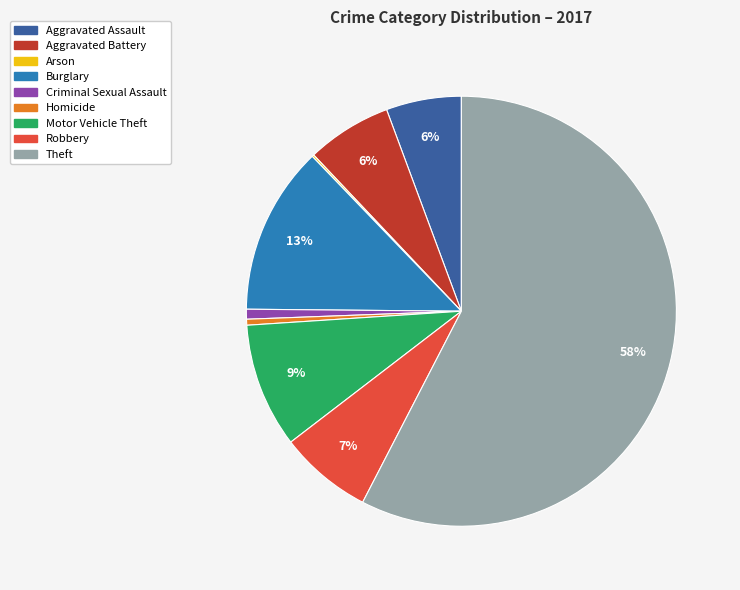

Between Burglary and Motor Vehicle Theft, which is larger?

Burglary